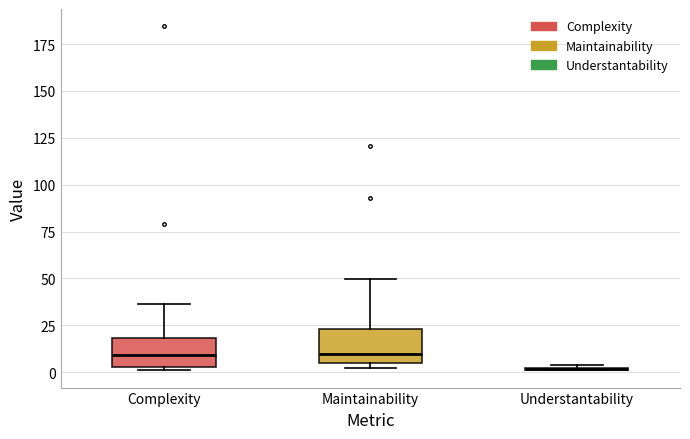

Reading left to right, transcribe this box plot: for each box, give where its median line is, the range the box spans, and where its two whiskers end, as read against the y-axis. The values are not printed on the chart, so give them approximately, as read against the axis.

Complexity: median 10, box 5 to 20, whiskers 0 to 35
Maintainability: median 10, box 5 to 25, whiskers 0 to 50
Understantability: box collapsed to a line at 0, whiskers 0 to 5